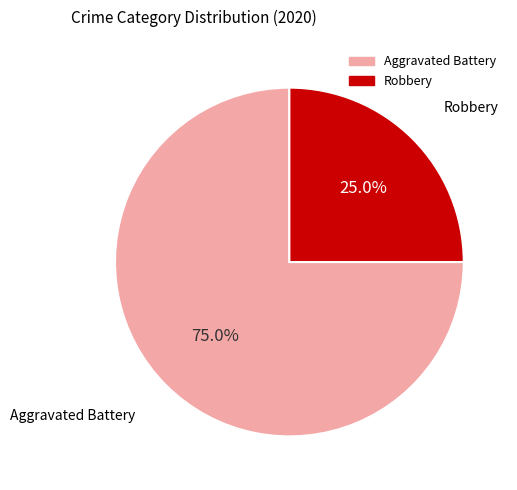

Count the number of slices in the pie.

2